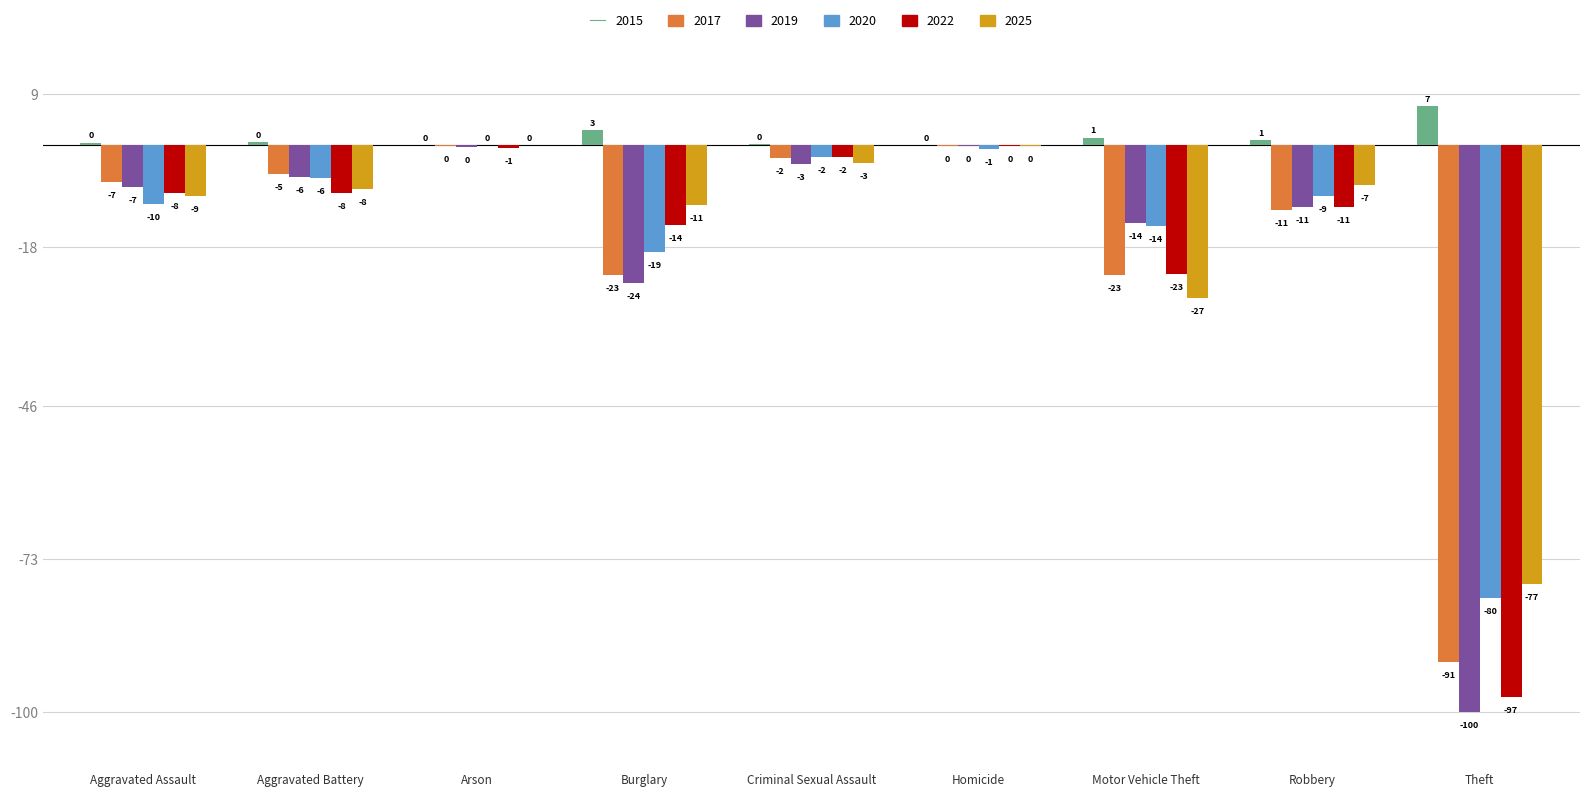

The value of 2017 at Arson is -0.3. True or false?

False